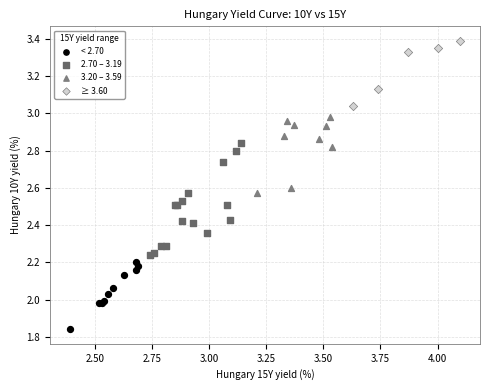

Which series reaches the minimum Y coordinate?

< 2.70